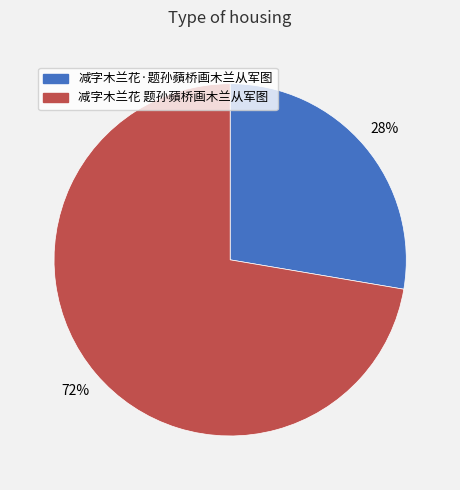

Approximately how many times larger is the value at 减字木兰花·题孙蘋桥画木兰从军图 compared to 减字木兰花 题孙蘋桥画木兰从军图?

0.4